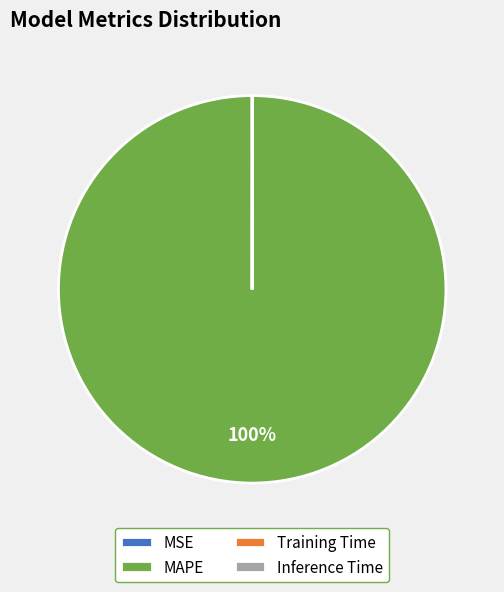

To the nearest percent, what percentage of the pie is MAPE?

100%